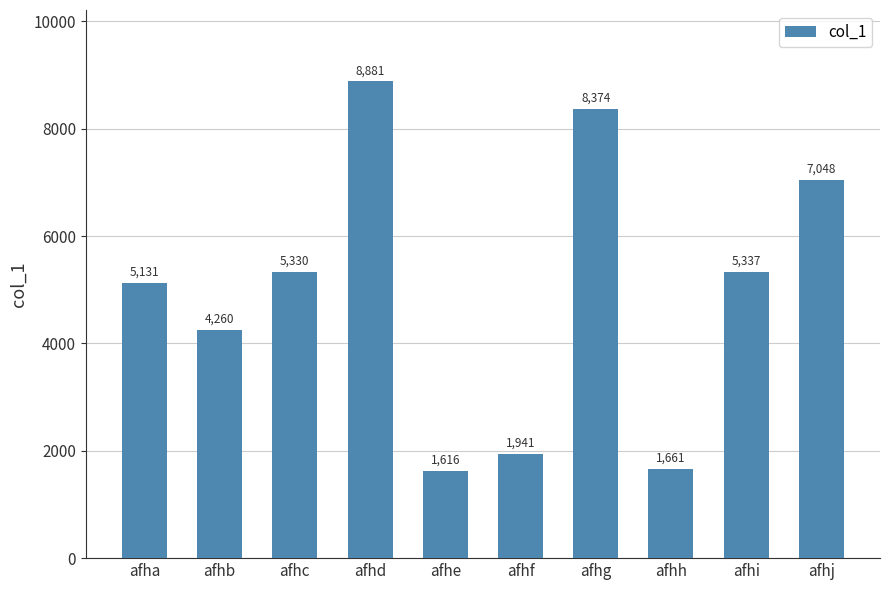

List the labels in order of value, largest first.

afhd, afhg, afhj, afhi, afhc, afha, afhb, afhf, afhh, afhe